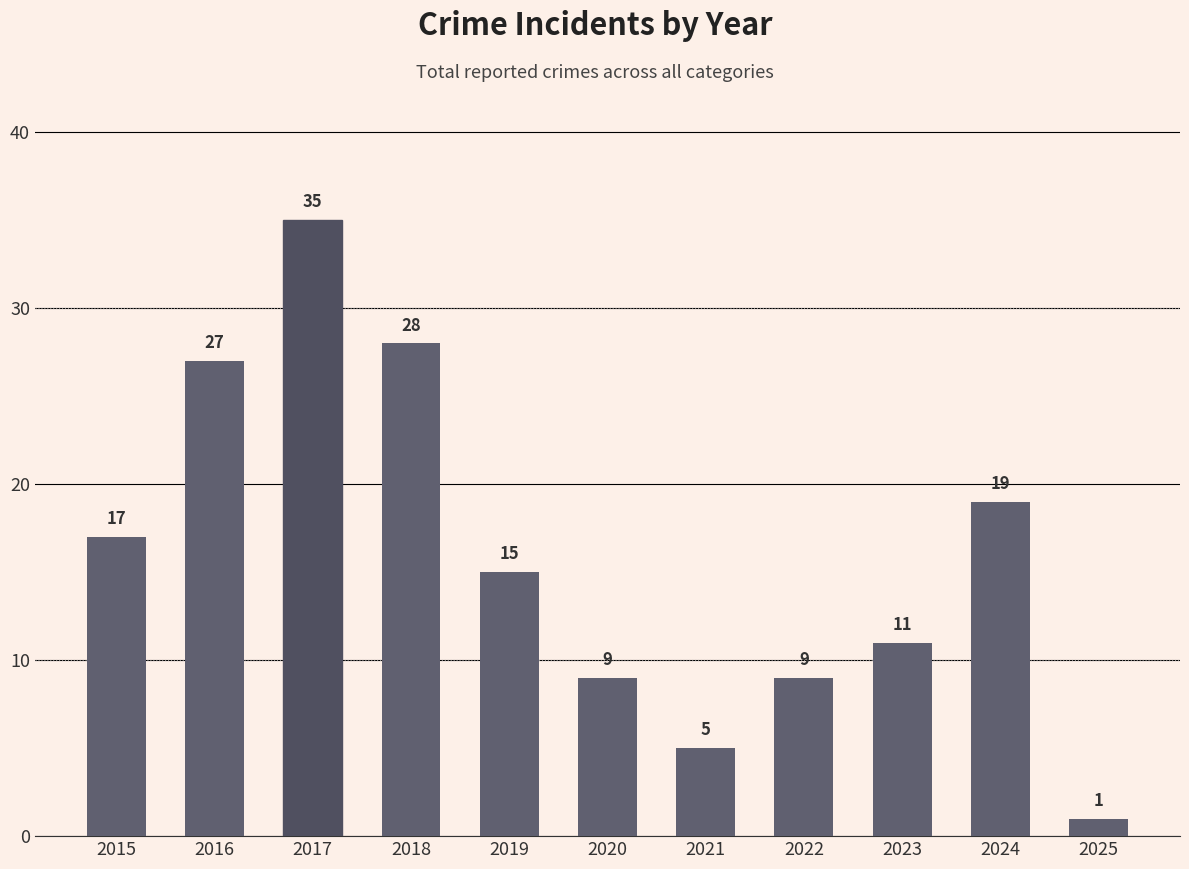

How many values are below 15?

5